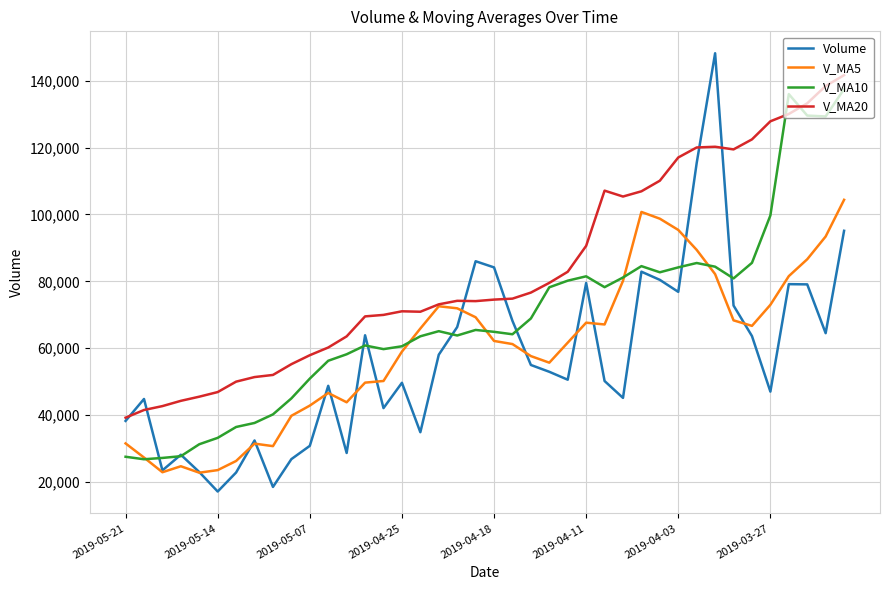

Which series has the largest range (max minus min)?

Volume